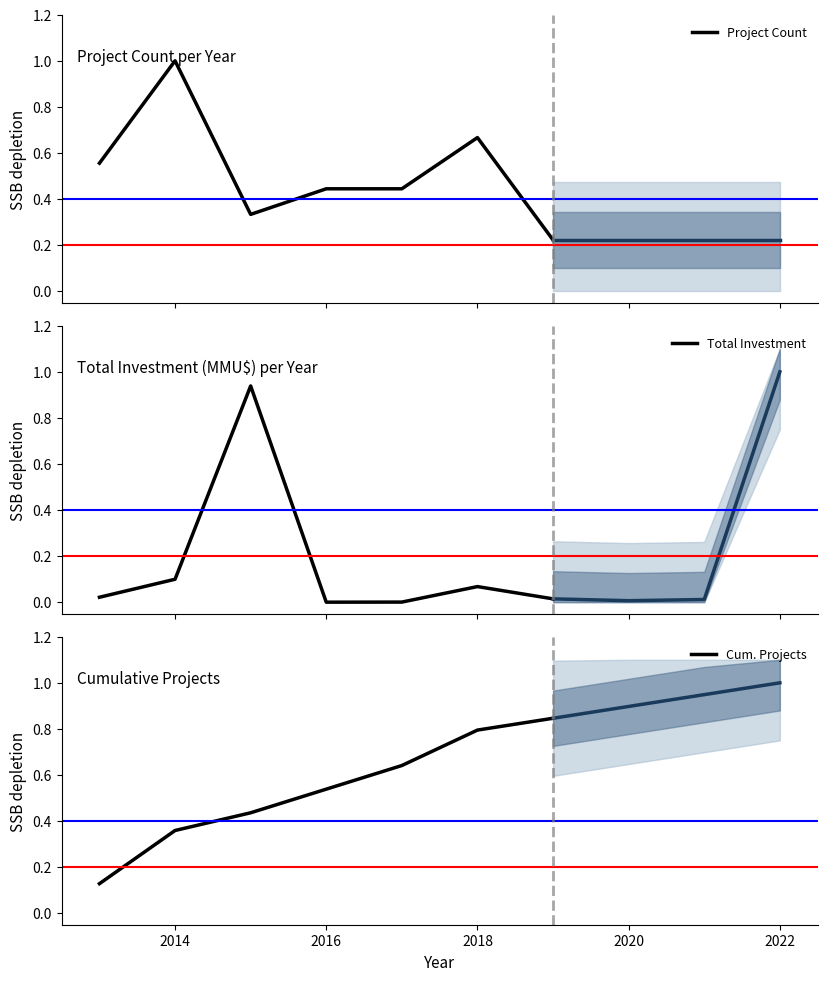

Is this an area chart (filled region under the line)?

No